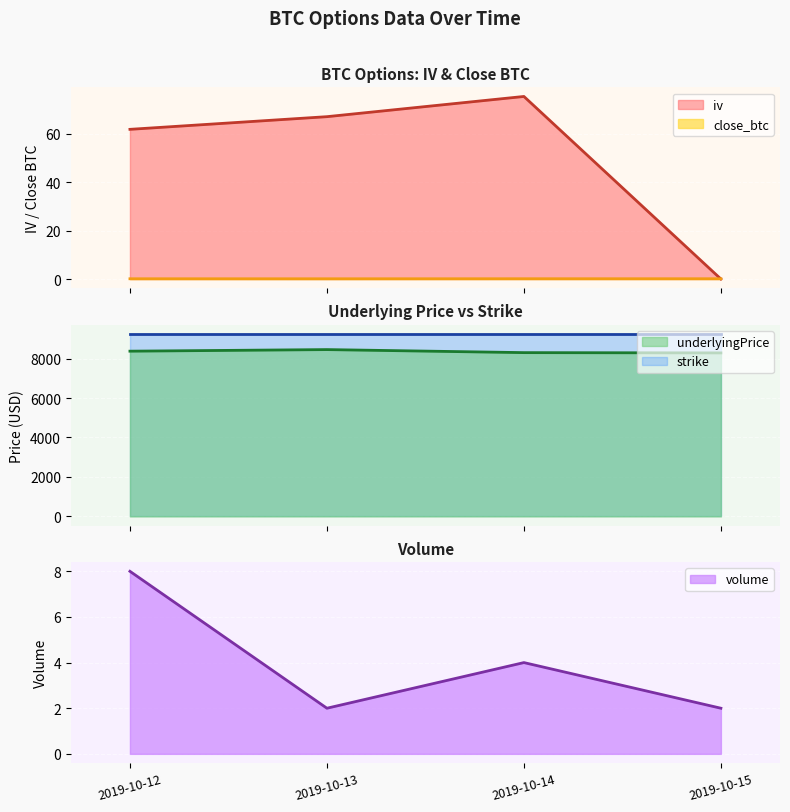

What is the minimum value for underlyingPrice?

8285.9